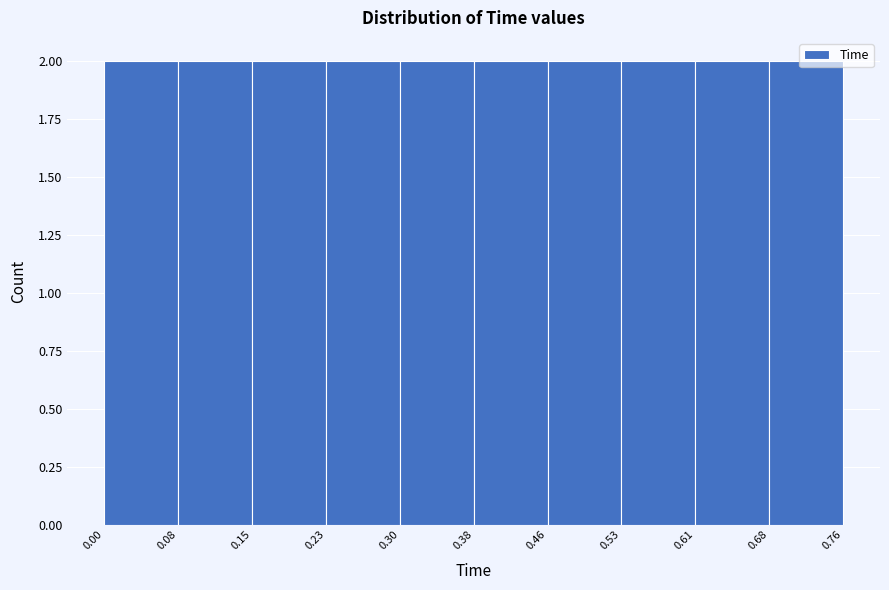

Reading left to right, transcribe this chart: for each bar, give the range it covers on the x-axis and its height. The values are not printed on the chart, so give them approximately, as read against the axis.

0.00 to 0.08: 2
0.08 to 0.15: 2
0.15 to 0.23: 2
0.23 to 0.30: 2
0.30 to 0.38: 2
0.38 to 0.46: 2
0.46 to 0.53: 2
0.53 to 0.61: 2
0.61 to 0.68: 2
0.68 to 0.76: 2